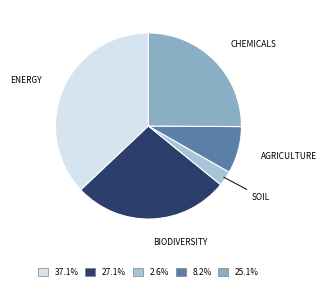

Is there a majority slice in this chart?

No